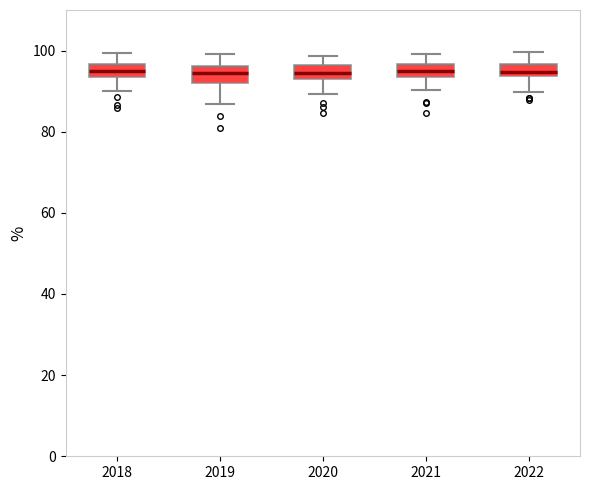

Reading left to right, read every box against the y-axis: the position of its median line, the range the box covers, and the ends of its whiskers. The values are not printed on the chart, so give them approximately, as read against the axis.

2018: median 96 (inside the box), box 94 to 96, whiskers 90 to 100
2019: median 94, box 92 to 96, whiskers 86 to 100
2020: median 94 (inside the box), box 94 to 96, whiskers 90 to 98
2021: median 94 (inside the box), box 94 to 96, whiskers 90 to 100
2022: median 94 (just above the box's lower edge), box 94 to 96, whiskers 90 to 100